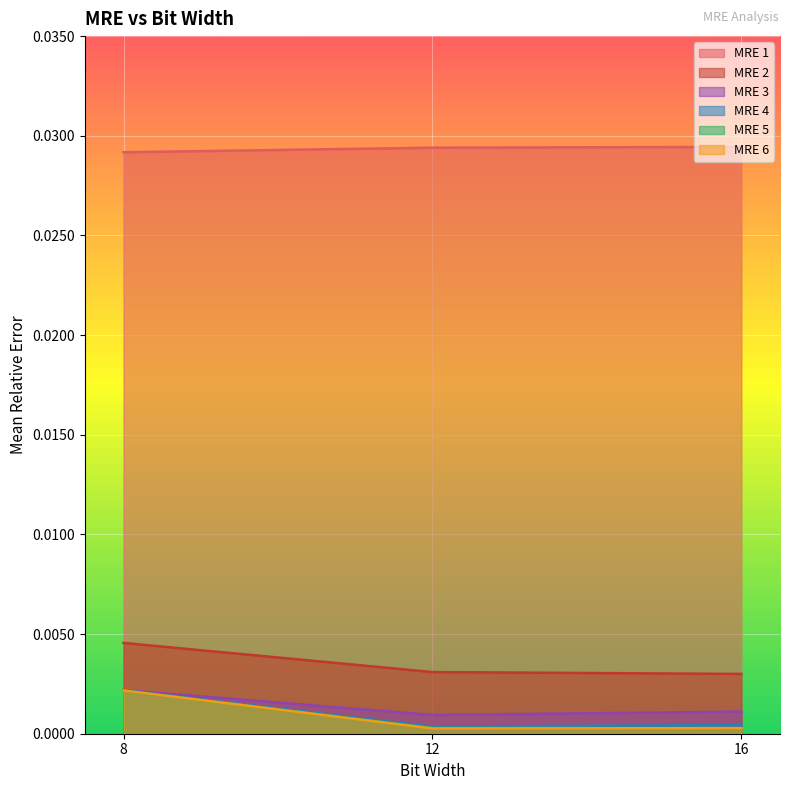

Which category has the lowest value in the MRE 5 series?

16